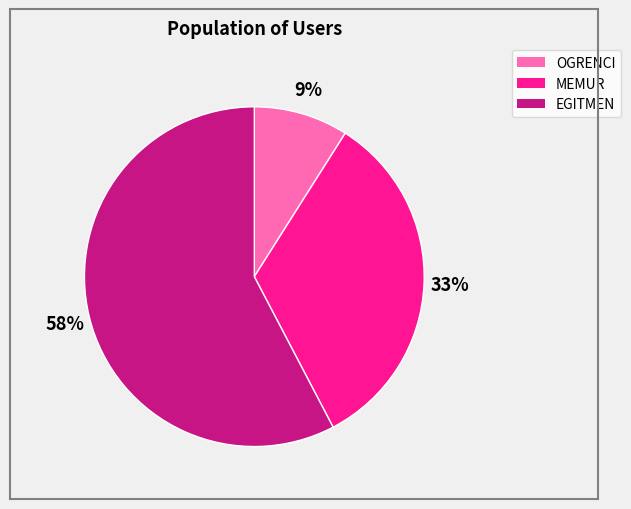

The OGRENCI slice represents 9% of the pie. True or false?

True